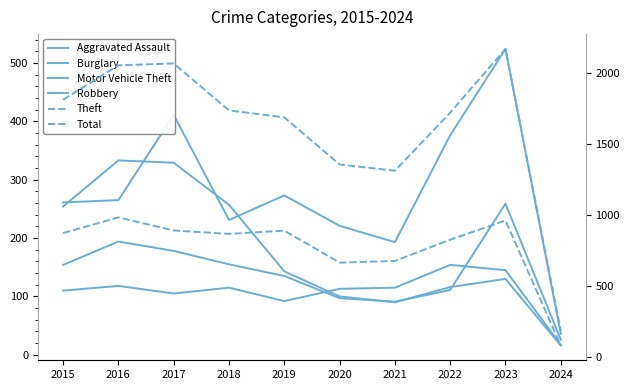

How many values in the Total series are below 1736?

5